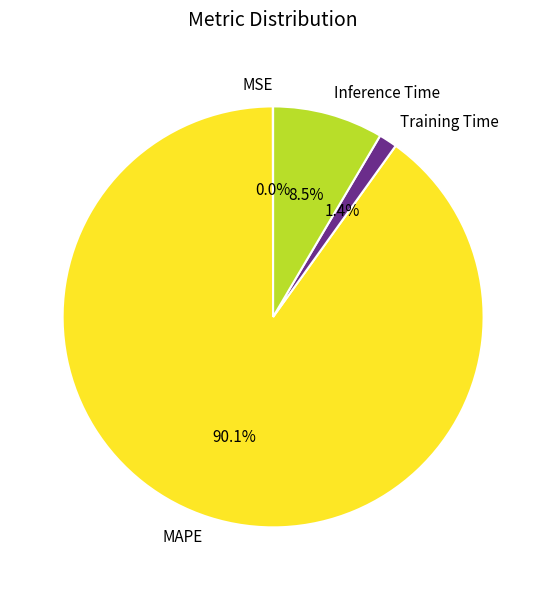

Does any single category account for the majority?

Yes